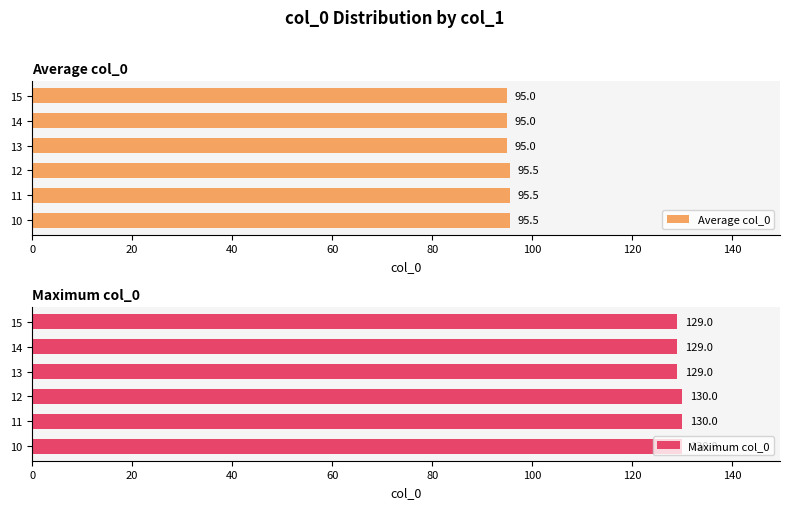

The value of Maximum col_0 at 12 is 35. True or false?

False